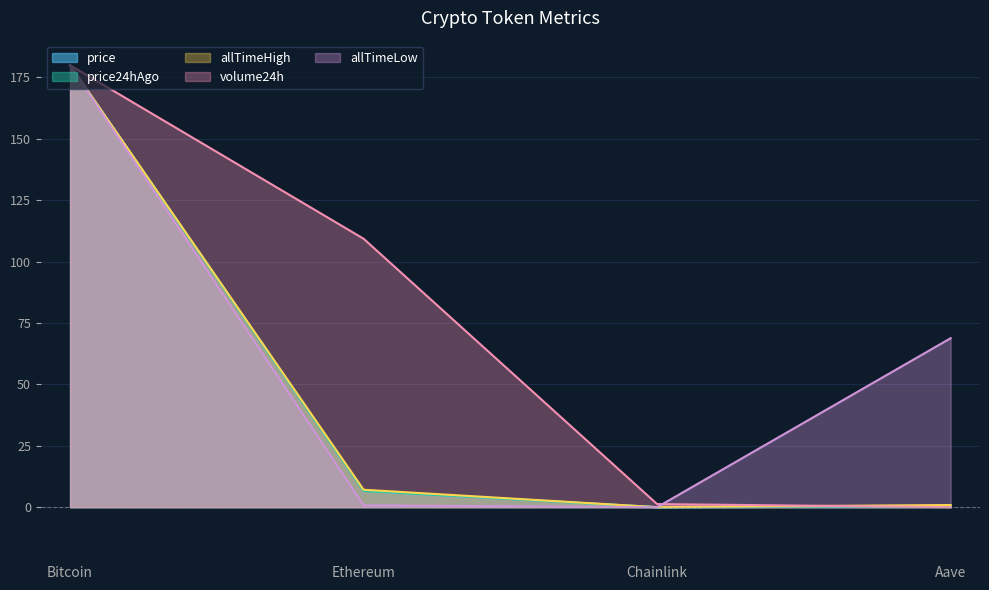

At Aave, list the series in order from smallest to largest.

volume24h, price, price24hAgo, allTimeHigh, allTimeLow